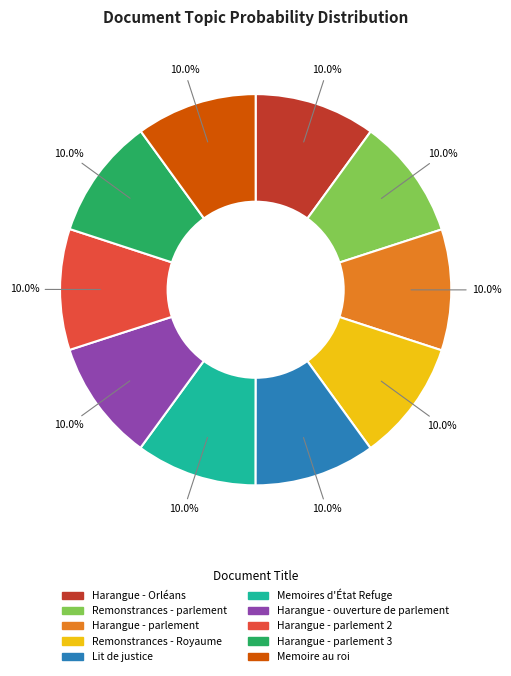

Does any single category account for the majority?

No